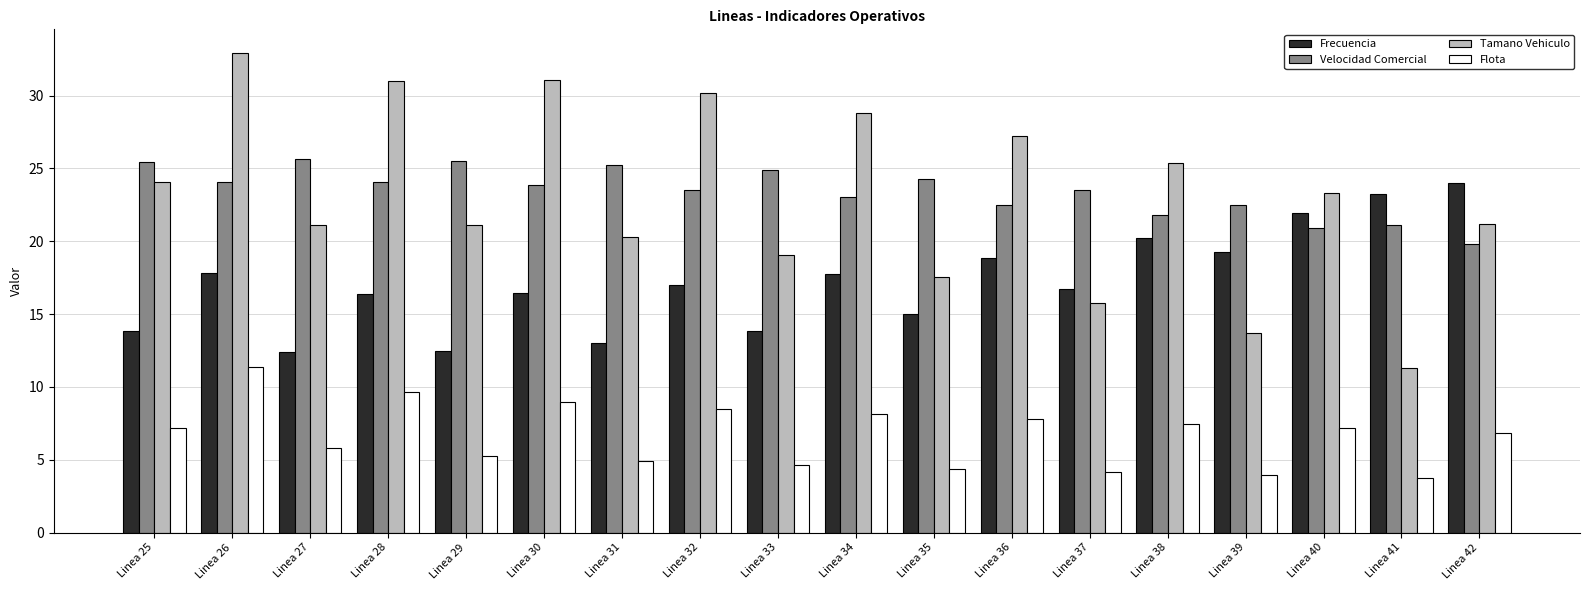

What is the sum of all Frecuencia values?

310.1